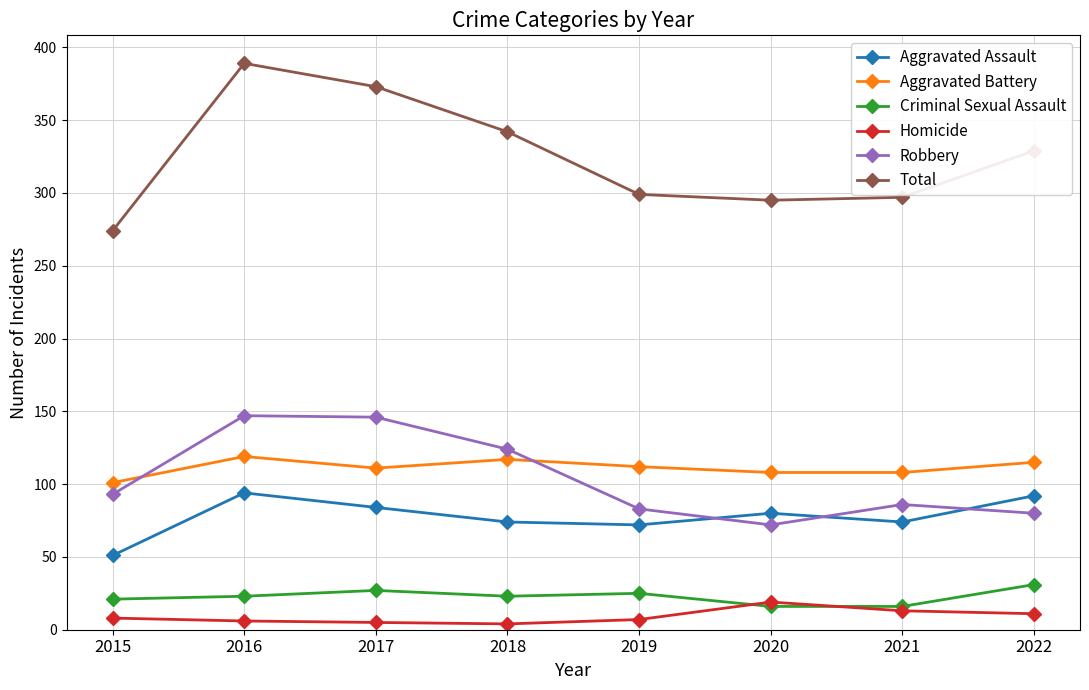

What is the total value across all series at 2022?

658